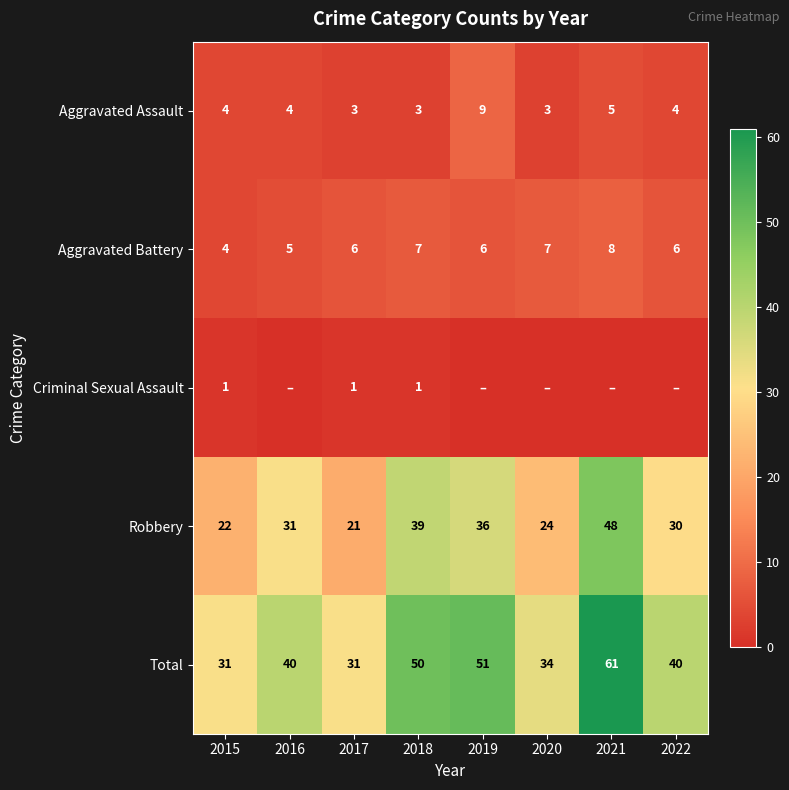

Is it true that Criminal Sexual Assault equals 1 at 2018?

True